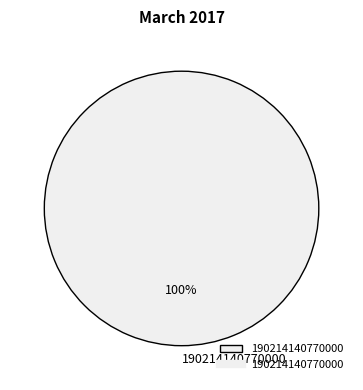

Which category accounts for the majority?

190214140770000